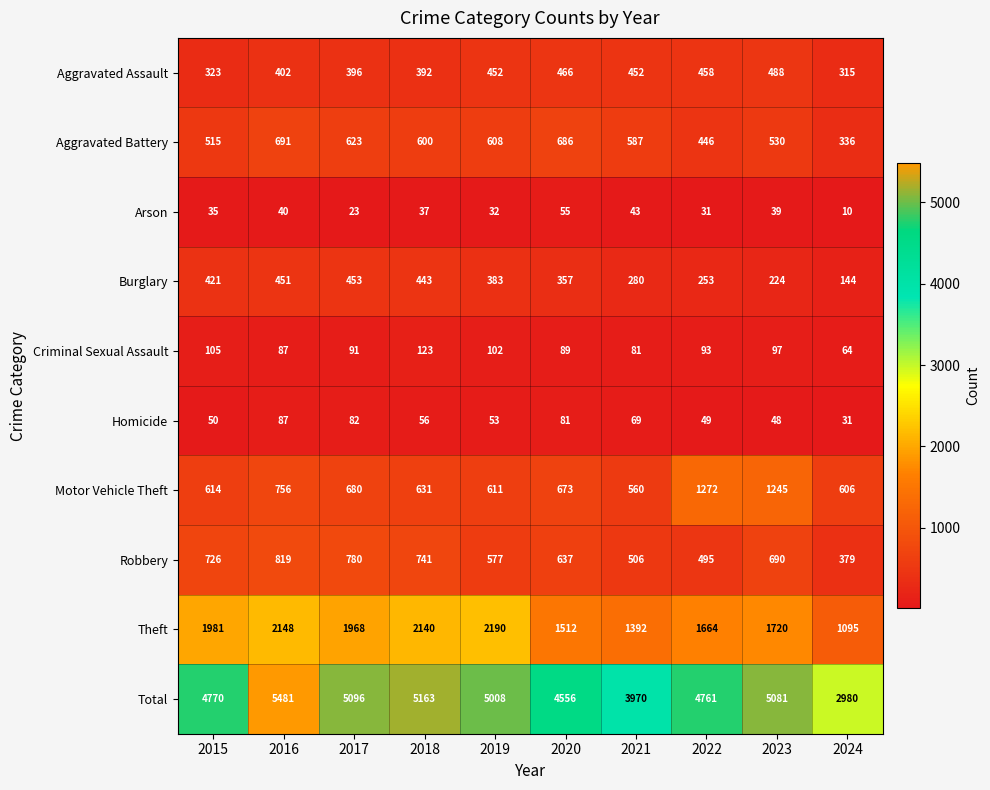

The Aggravated Assault series shows 601 at 2021. True or false?

False